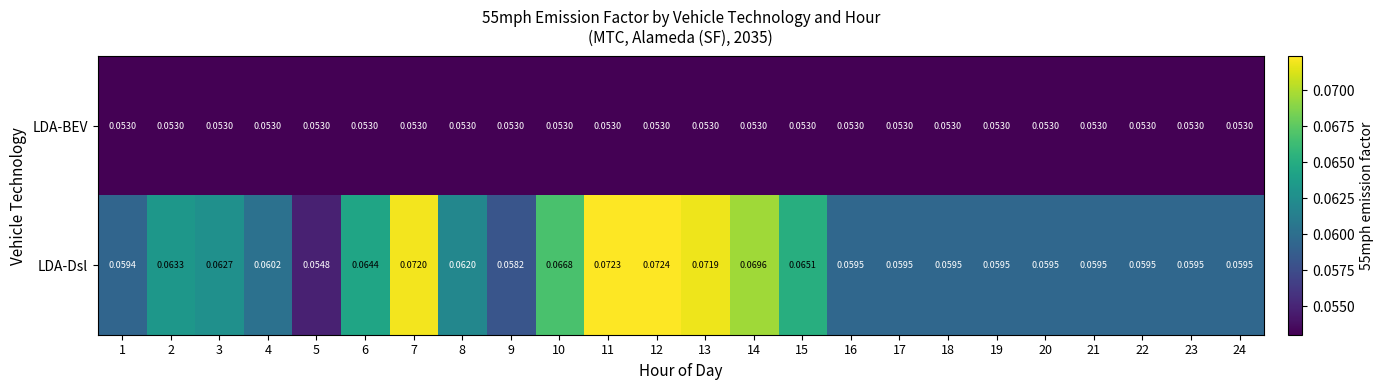

At 2, list the series in order from largest to smallest.

LDA-Dsl, LDA-BEV